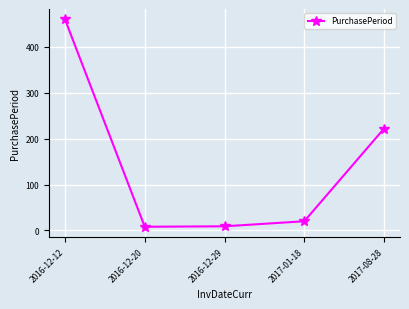

True or false: the data shows 222 at 2017-08-28.

True